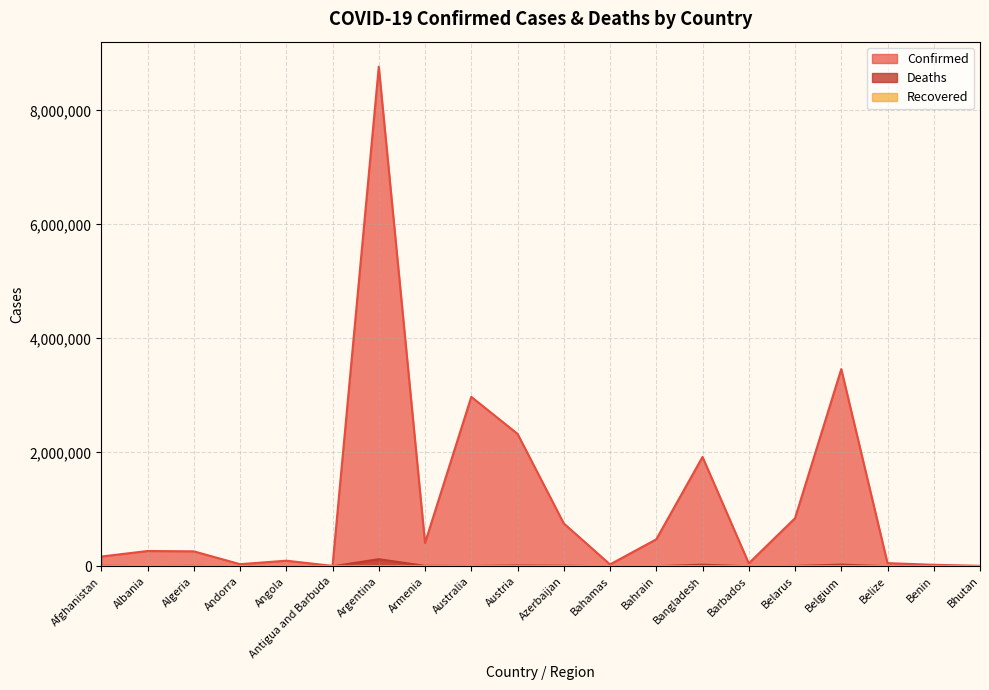

Where is the first local maximum for Confirmed?

Albania